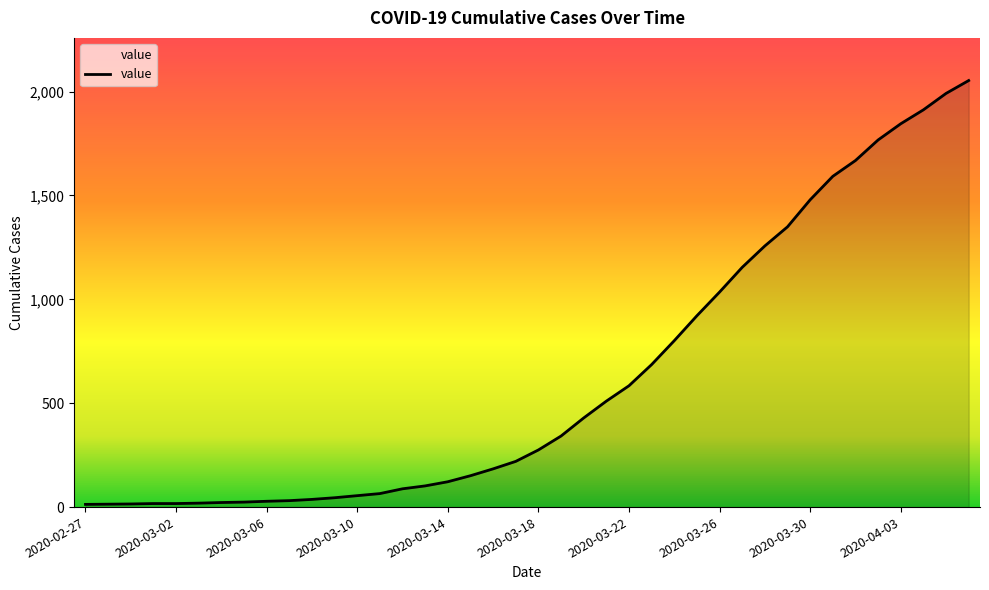

Does the chart display data point markers on the line(s)?

No